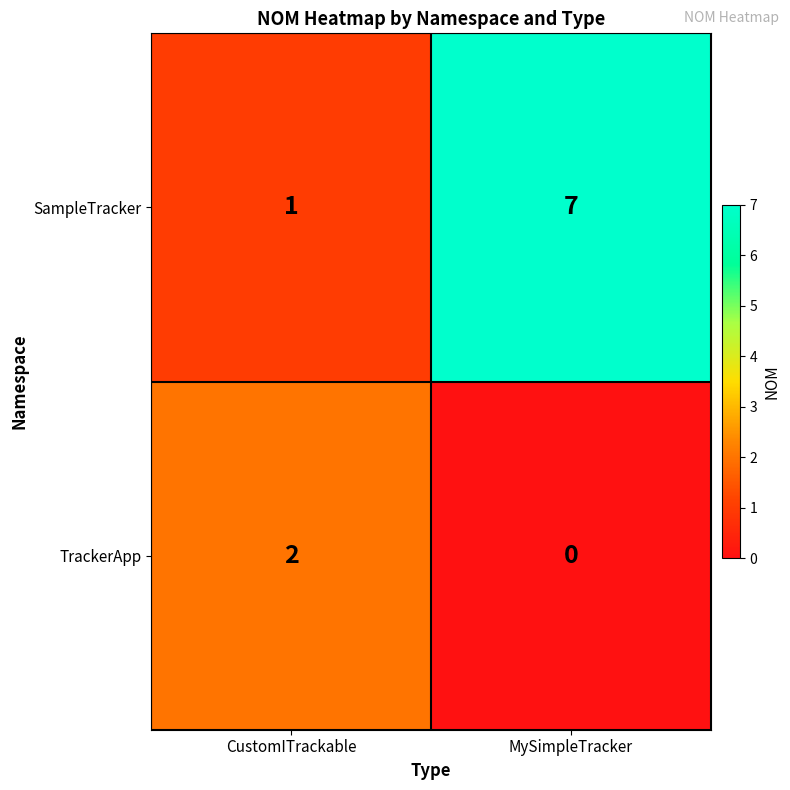

Which category has the highest value across all series?

MySimpleTracker